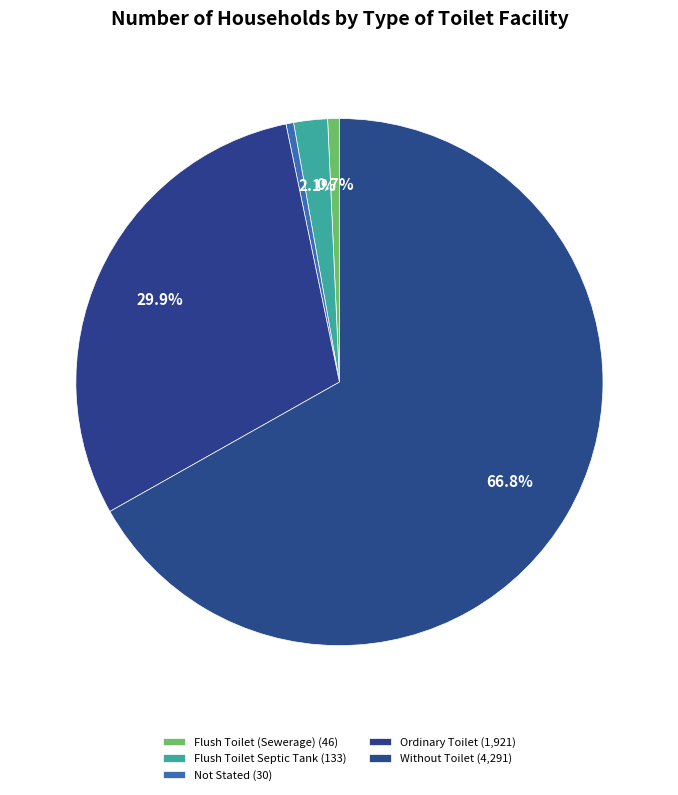

What is the change in value from Flush Toilet Septic Tank to Not Stated?

-103